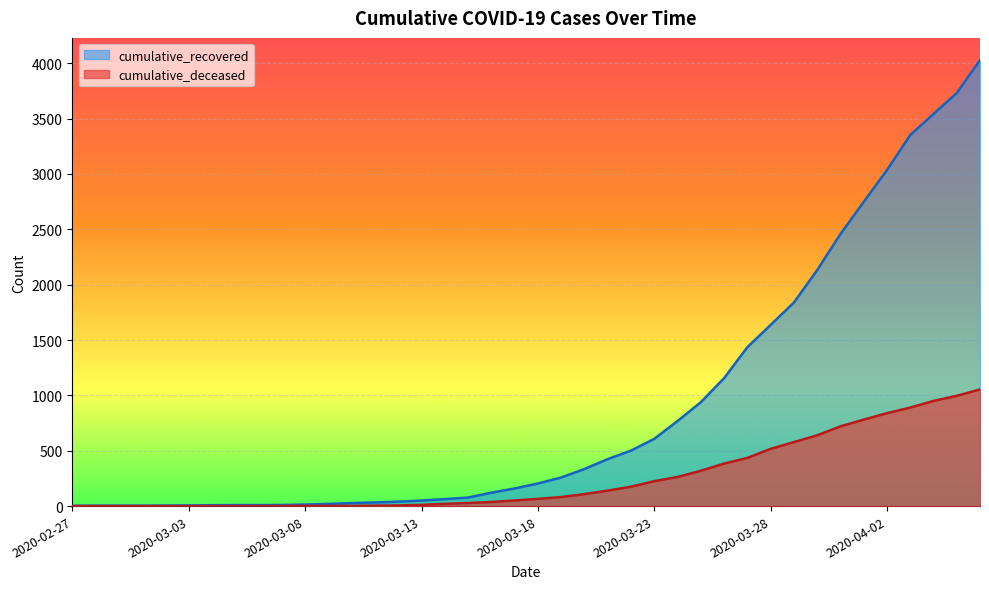

The value of cumulative_recovered at 2020-03-20 is 335. True or false?

True